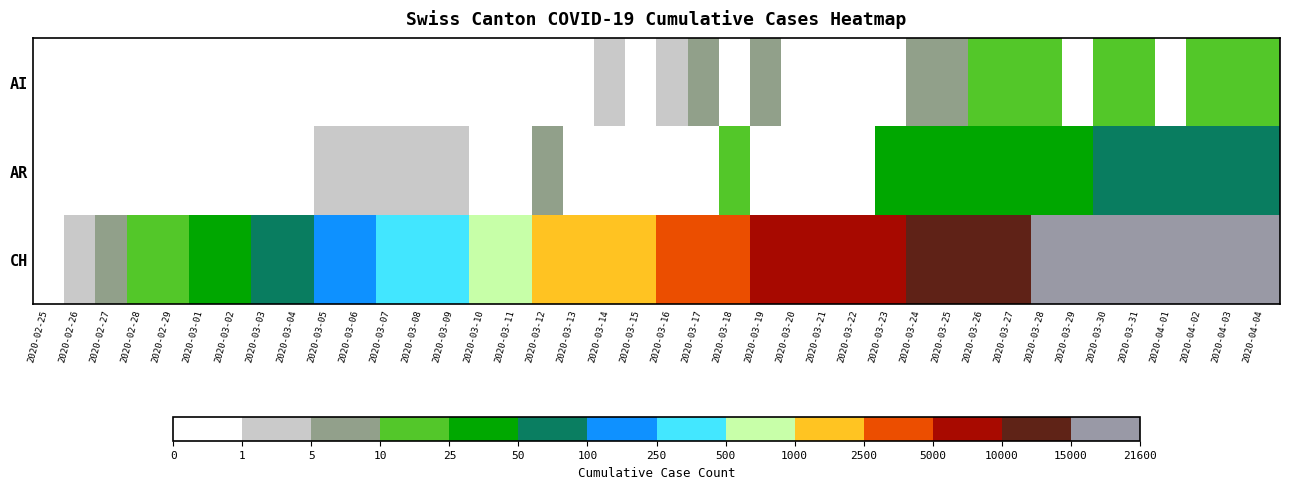

What is the maximum value shown in the chart?

21529.0